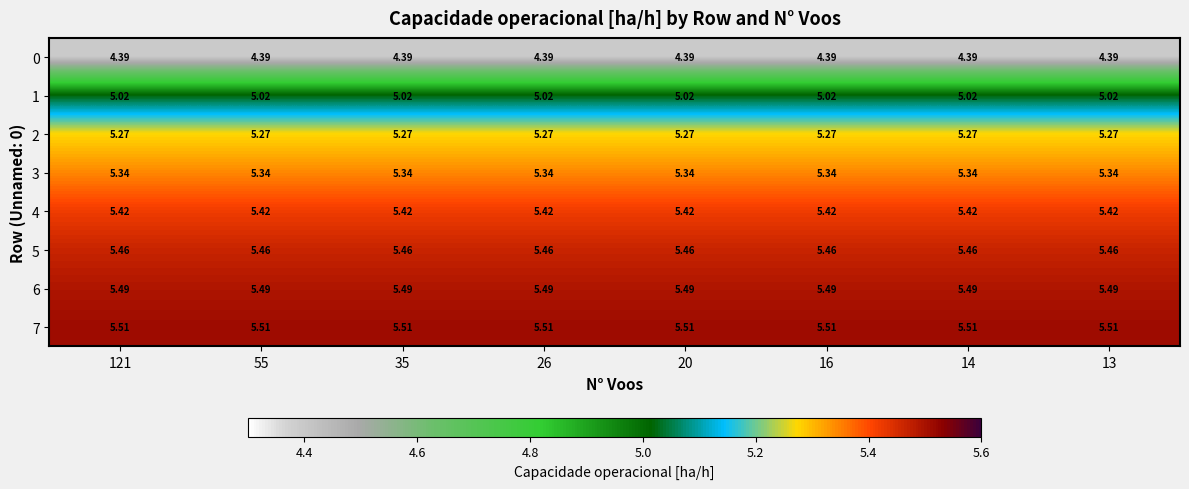

Is the value of 7 at 20 greater than the value of 5 at 121?

Yes